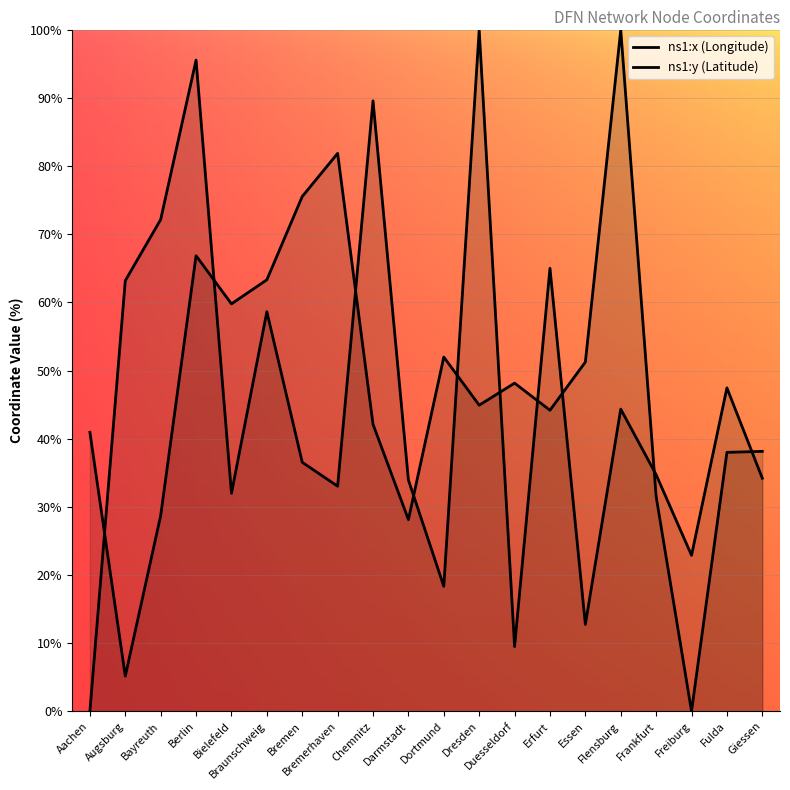

What is the difference between the highest and lowest values at Freiburg?

22.9